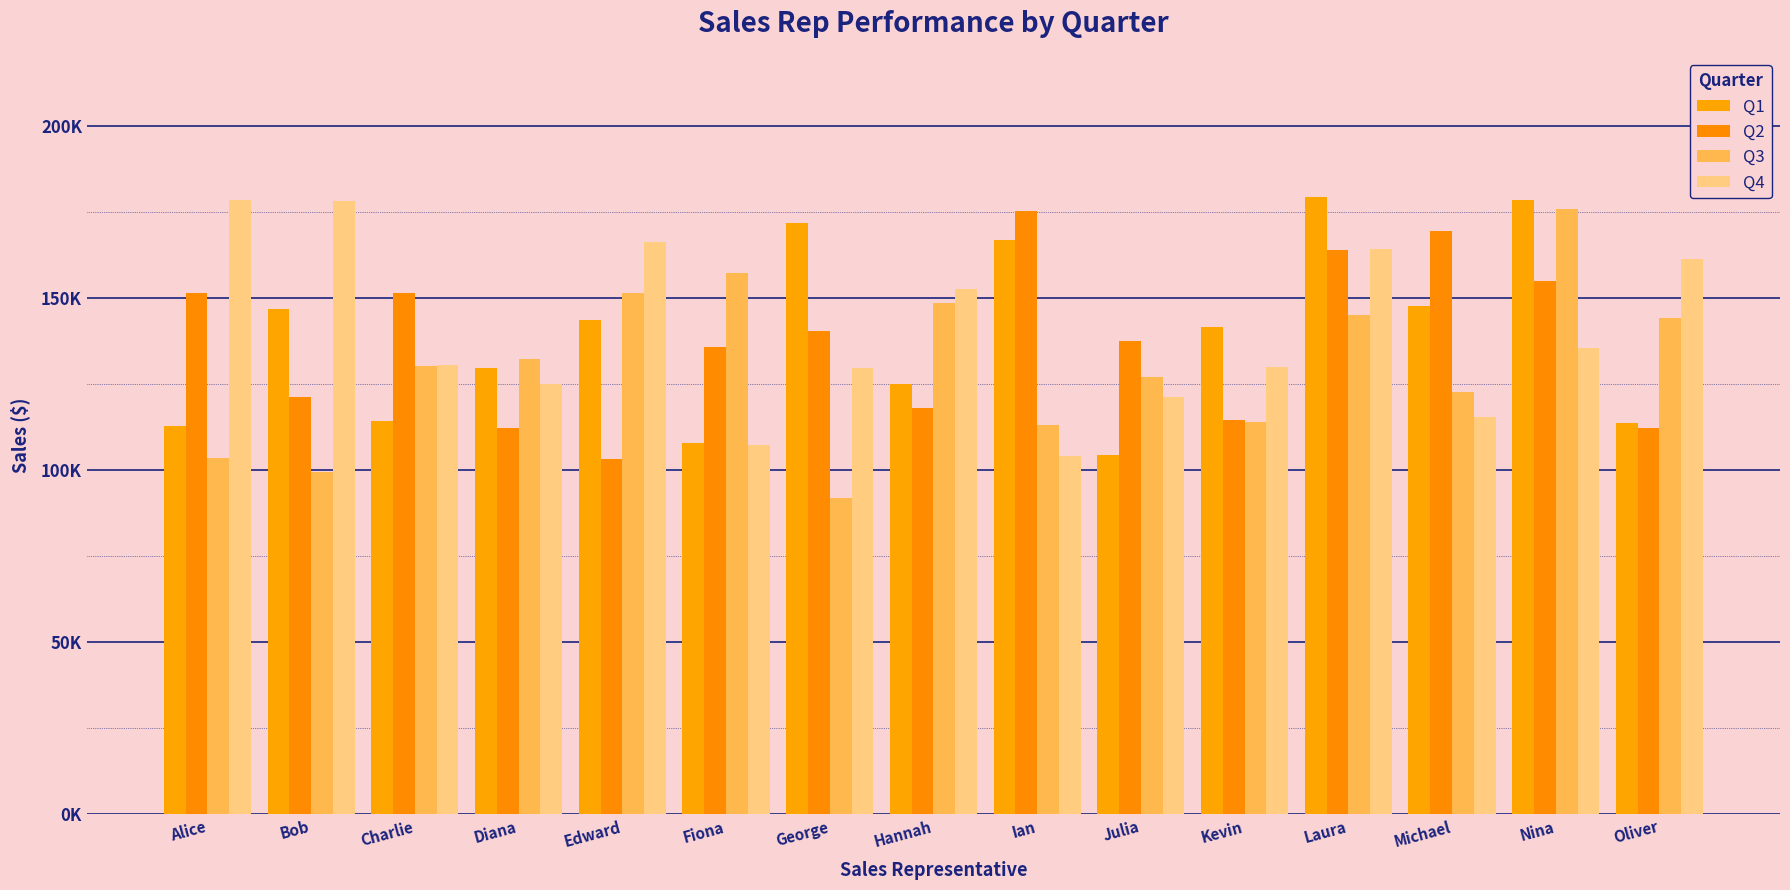

Which label corresponds to the smallest value in the chart?

George